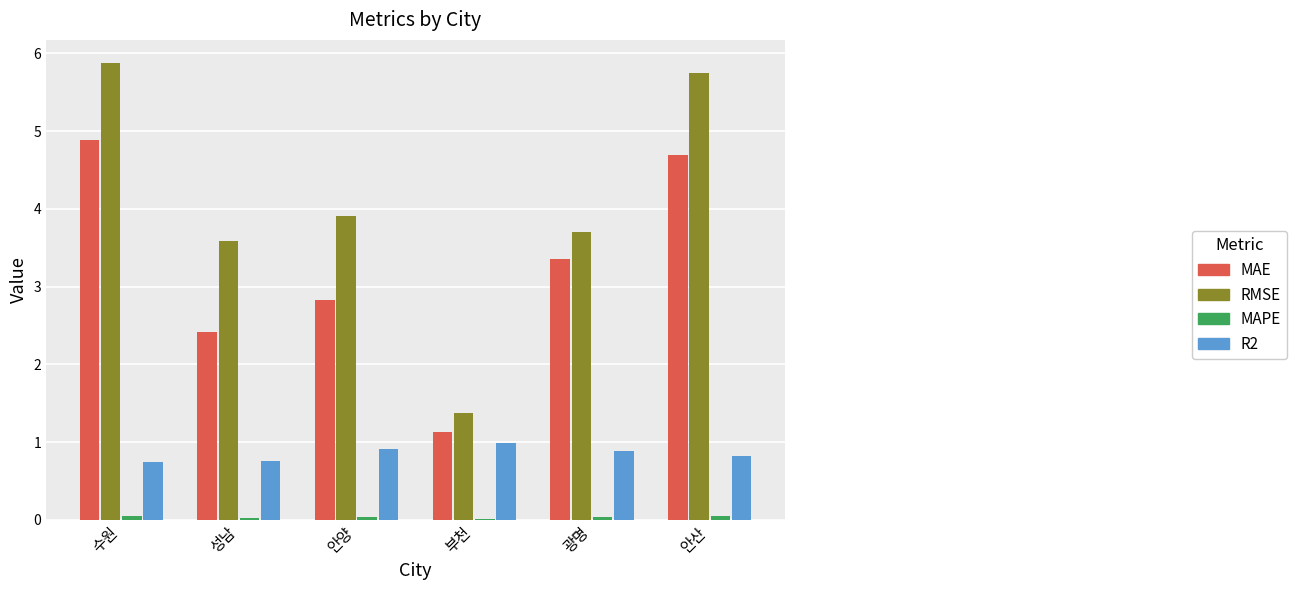

Which series has the largest total across all categories?

RMSE